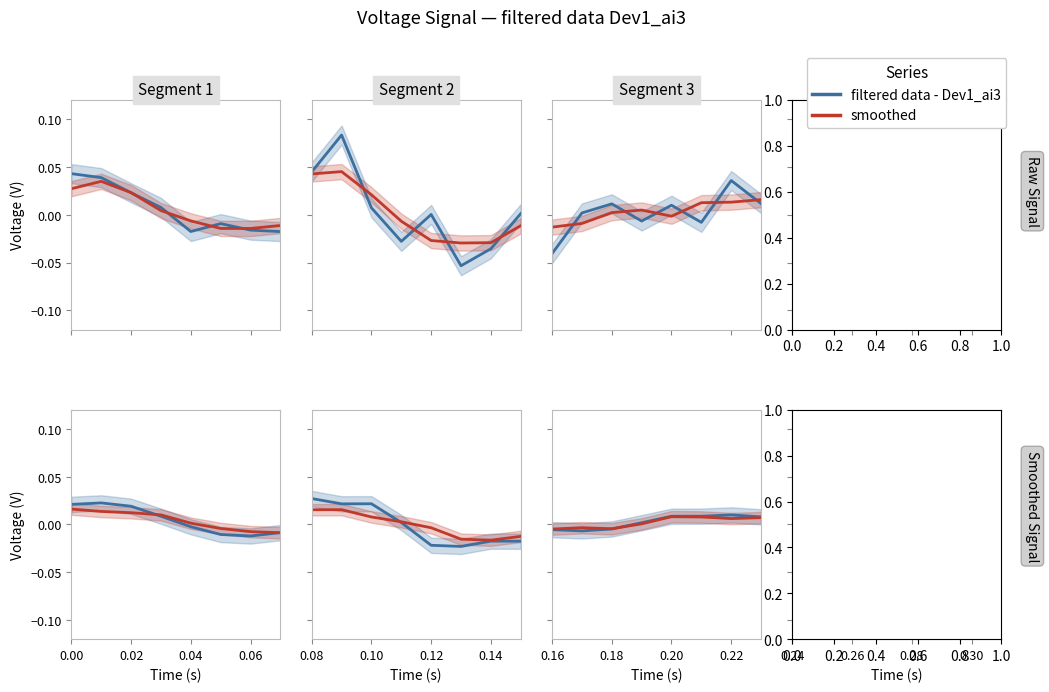

What are all the series names shown in the legend?

filtered data - Dev1_ai3, smoothed